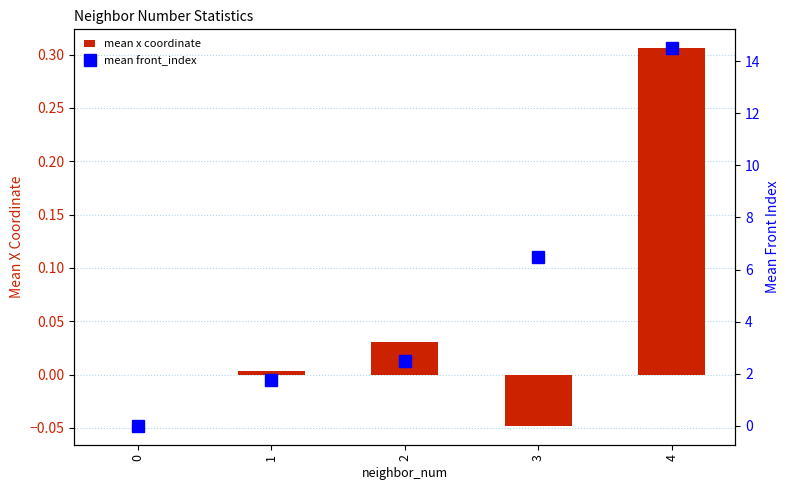

Reading right to left, extract all data points from this chart.

mean x coordinate: 4=0.3	3=-0.0	2=0.0	1=0.0	0=0.0
mean front_index: 4=14.5	3=6.5	2=2.5	1=1.8	0=0.0